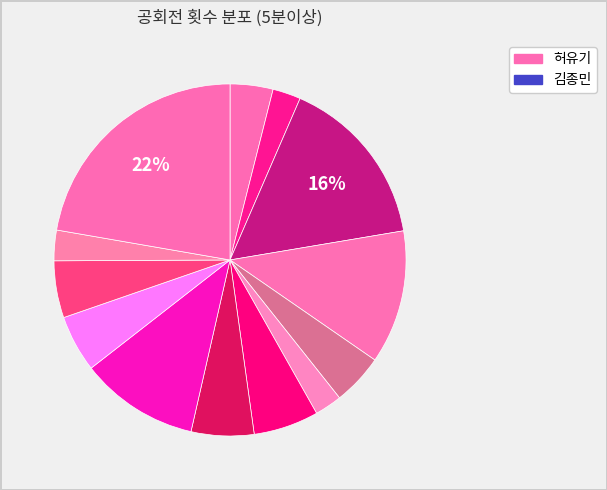

How many segments does this pie chart have?

13